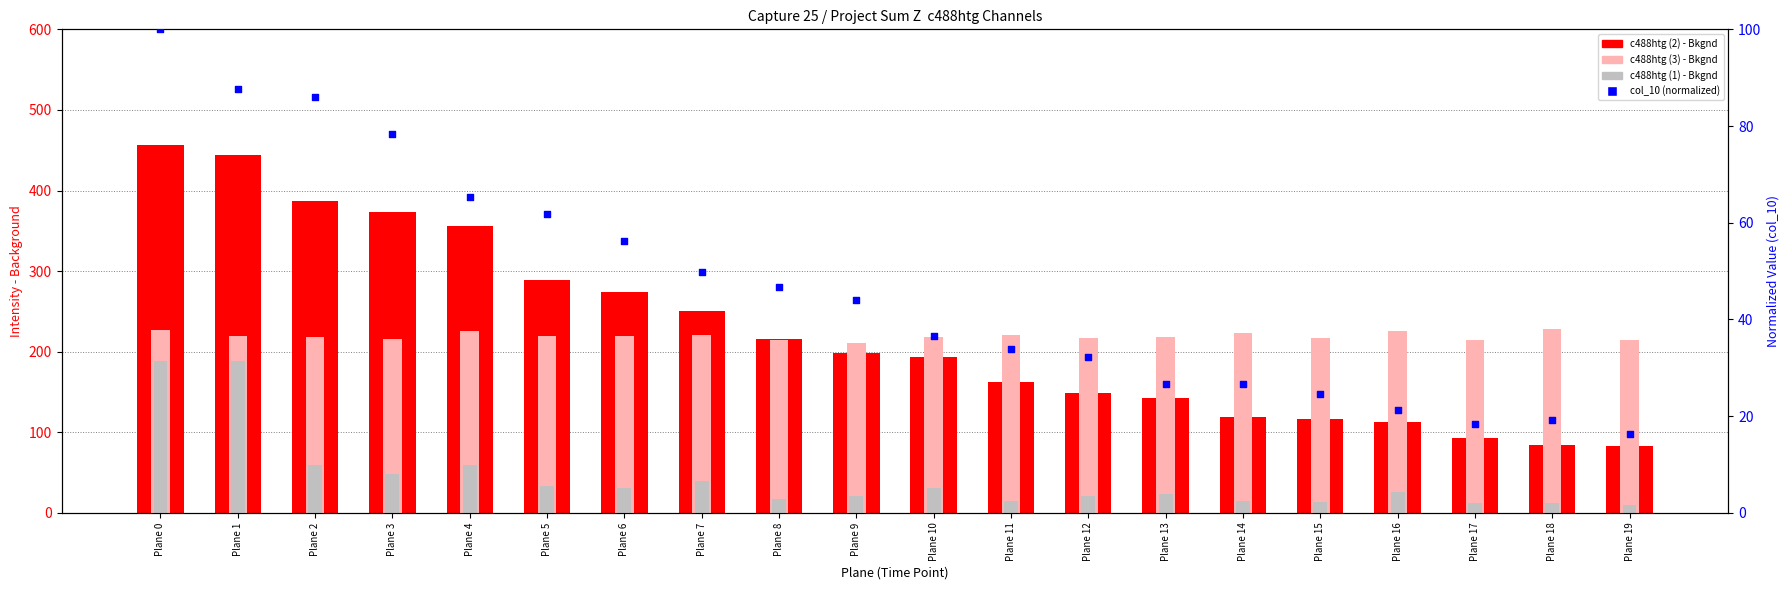

Which series contains the highest Y value?

c488htg (2) - Bkgnd